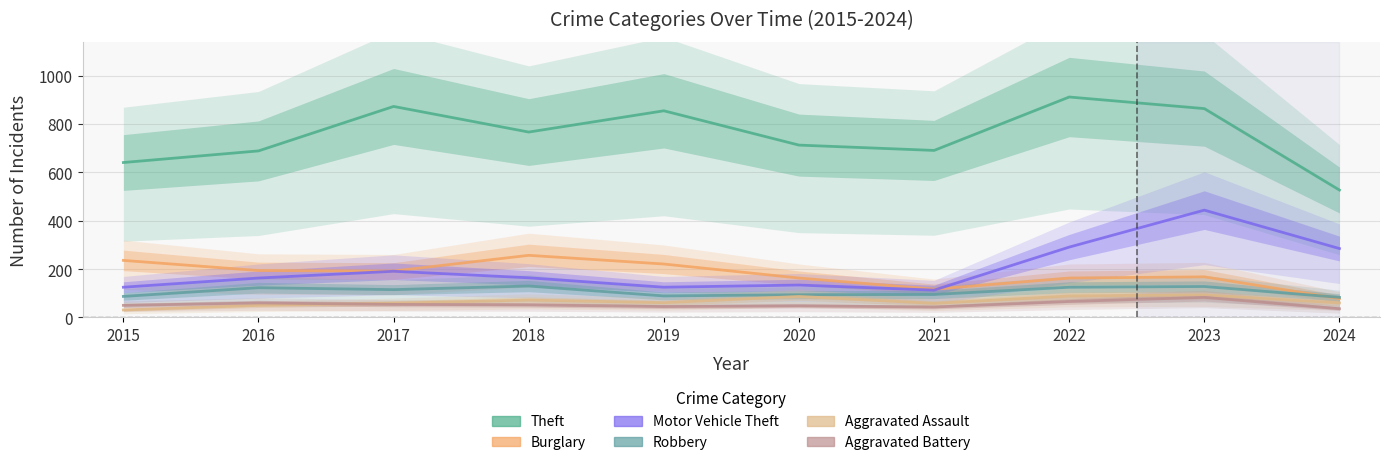

What is the difference between the Burglary values at 2023 and 2020?

5